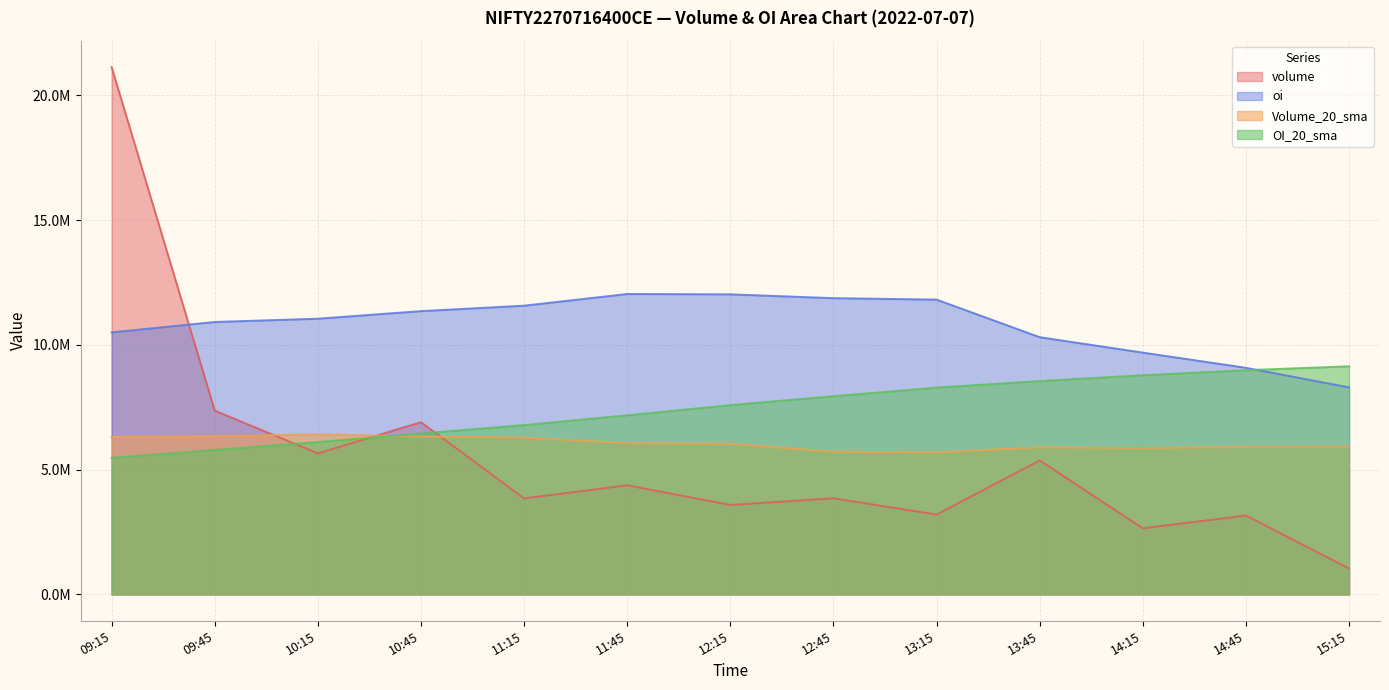

Reading left to right, what are all the values shown in this chart?

volume: 21135450.0	7366400.0	5652250.0	6903100.0	3849400.0	4375000.0	3585700.0	3853400.0	3199850.0	5369700.0	2649000.0	3161750.0	1036750.0
oi: 10502450.0	10919400.0	11050350.0	11354350.0	11572550.0	12040900.0	12027200.0	11873600.0	11815250.0	10308750.0	9691700.0	9082000.0	8297050.0
Volume_20_sma: 6310630.0	6341702.5	6412272.5	6324907.5	6285920.0	6062512.5	6035717.5	5720107.5	5693347.5	5893945.0	5865752.5	5911952.5	5923545.0
OI_20_sma: 5475707.5	5789760.0	6107272.5	6448830.0	6786660.0	7178122.5	7585705.0	7943517.5	8289177.5	8551132.5	8784640.0	8986557.5	9143892.5